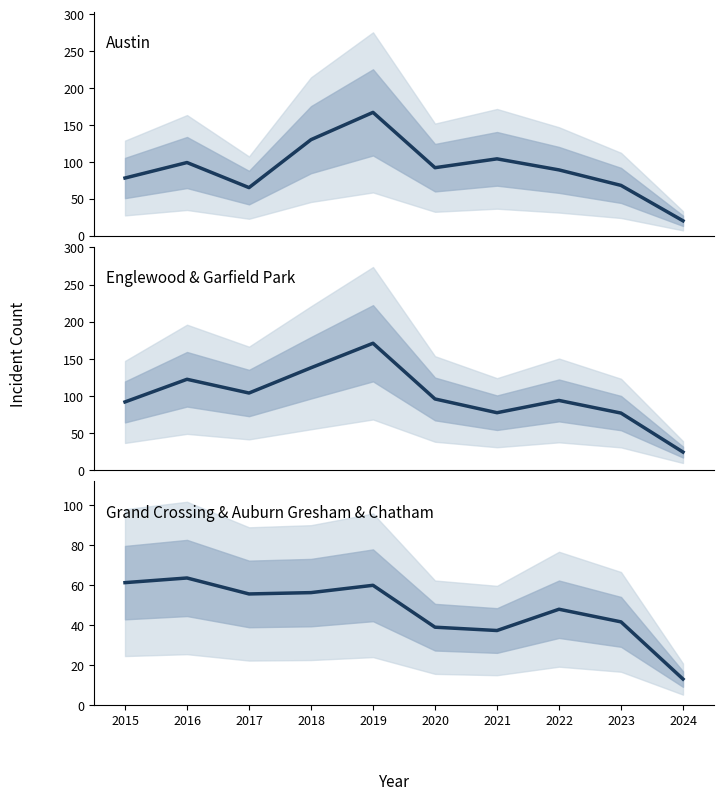

Which category has the highest value in the Grand Crossing & Auburn Gresham & Chatham series?

2016